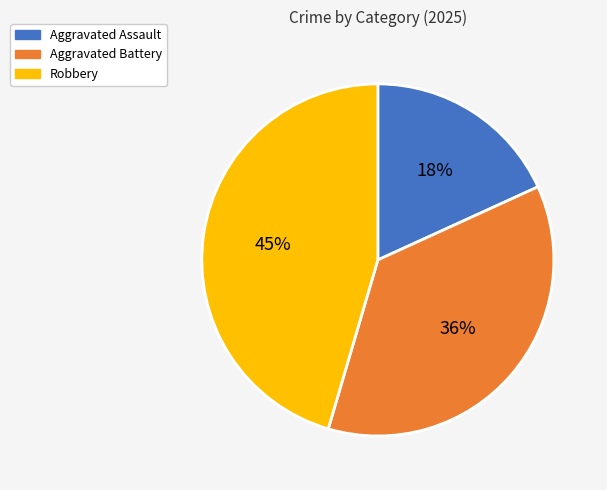

Combined, do Robbery and Aggravated Battery account for over 50%?

Yes